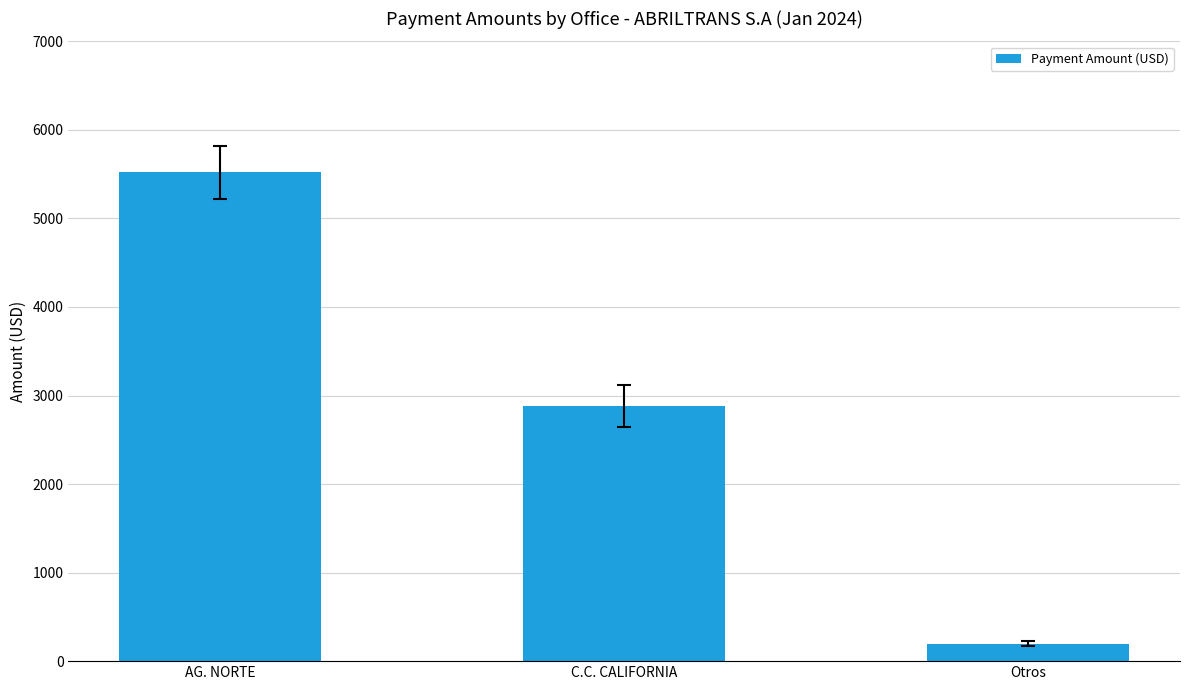

Are the bars horizontal?

No